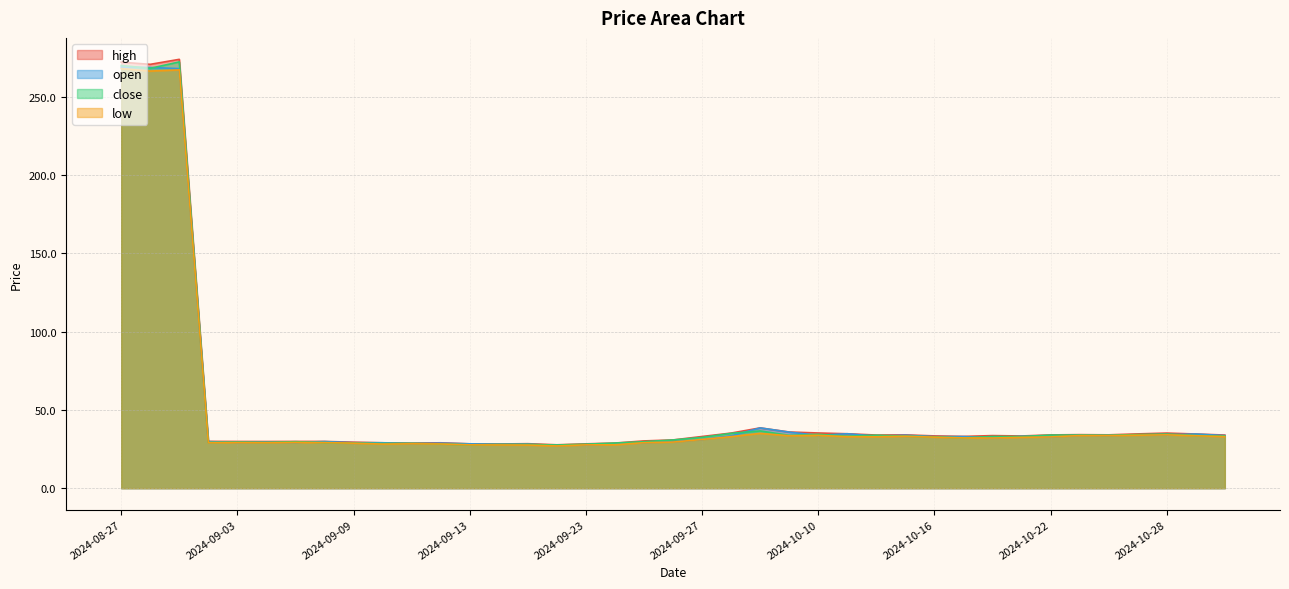

Which category has the lowest value across all series?

2024-09-20